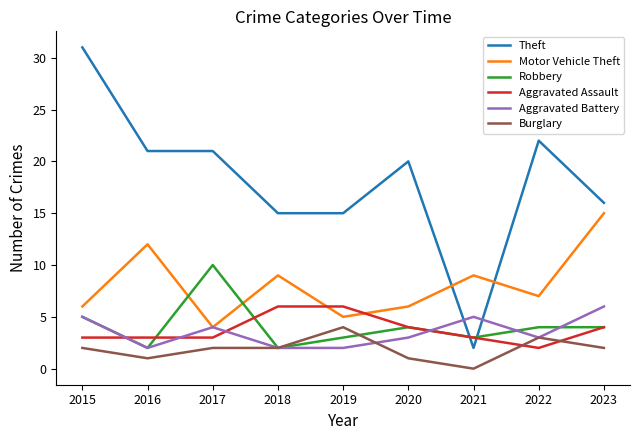

What is the maximum value for Aggravated Assault?

6